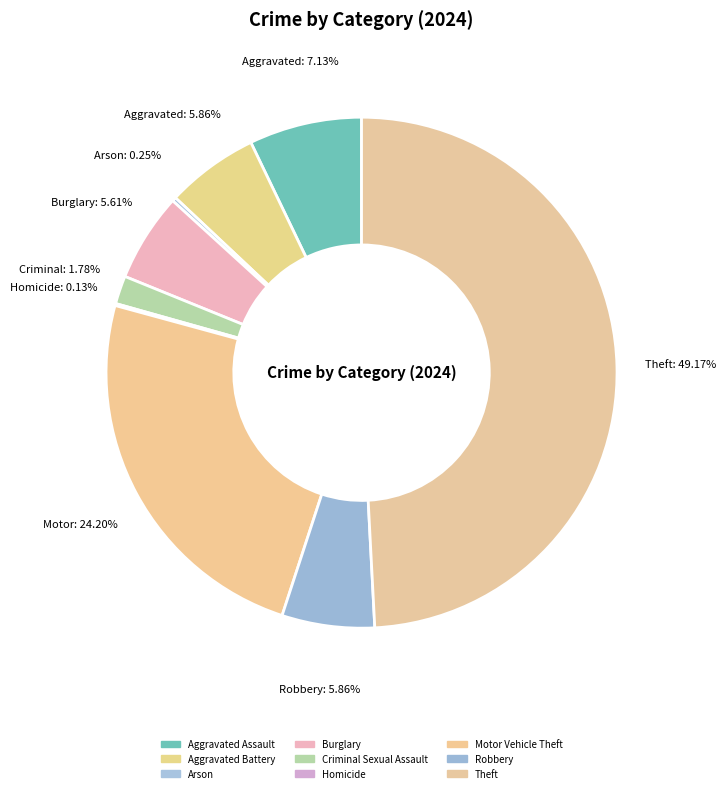

Rank the categories by value from highest to lowest.

Theft, Motor Vehicle Theft, Aggravated Assault, Aggravated Battery, Robbery, Burglary, Criminal Sexual Assault, Arson, Homicide